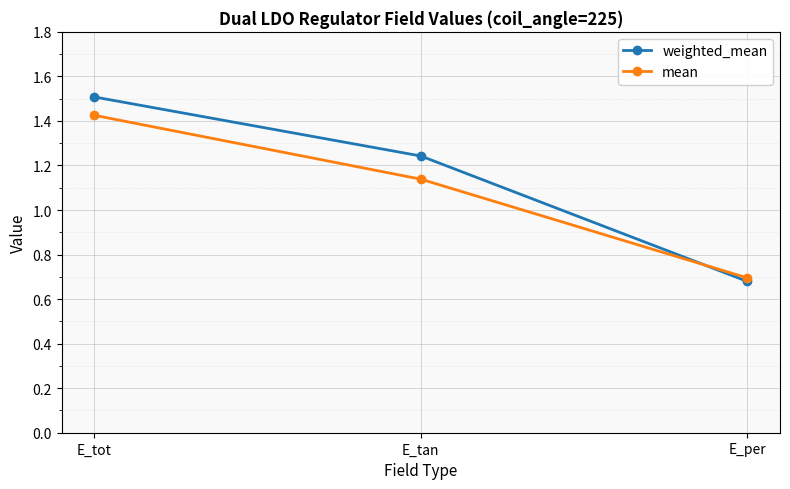

What are all the series names shown in the legend?

weighted_mean, mean